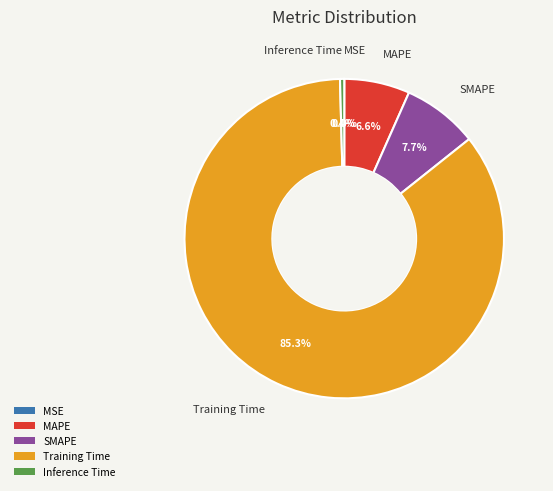

Which slice represents more than half of the pie?

Training Time